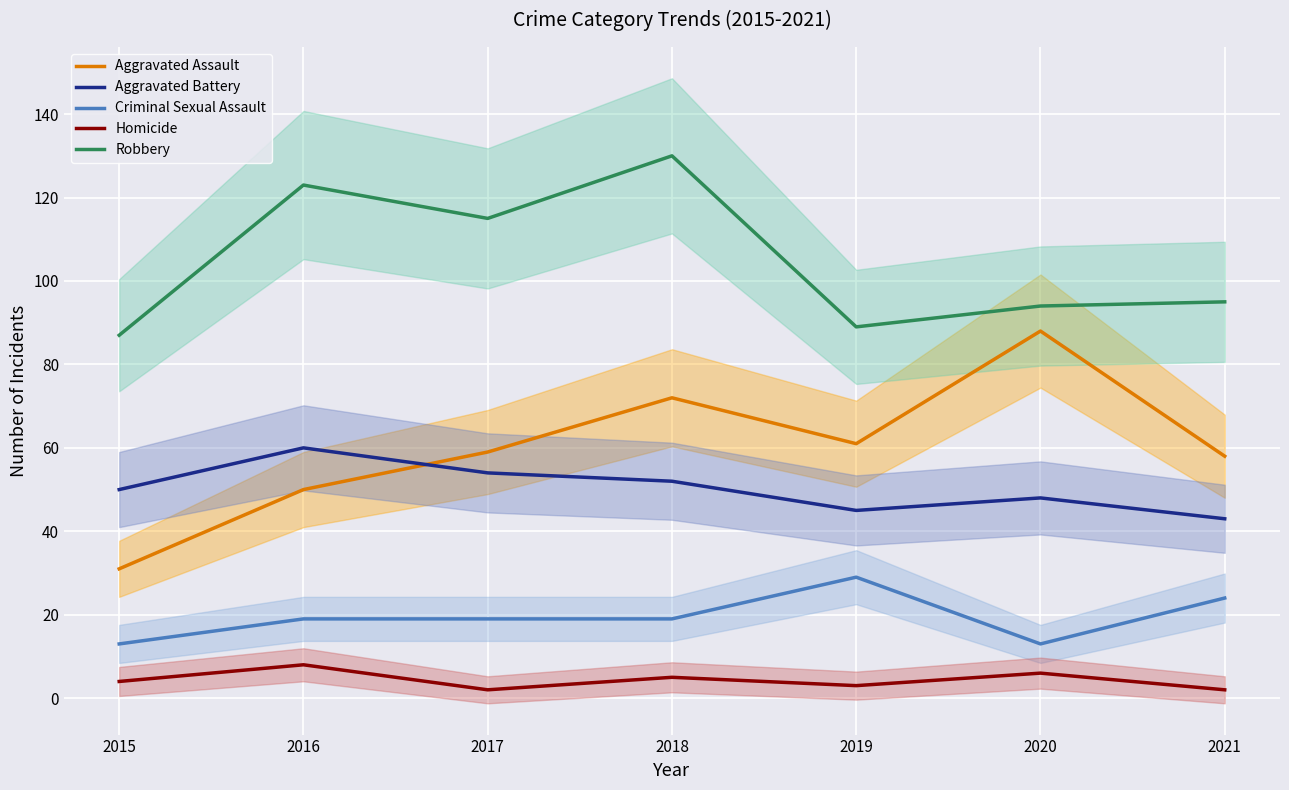

Which series has the widest spread of values?

Aggravated Assault